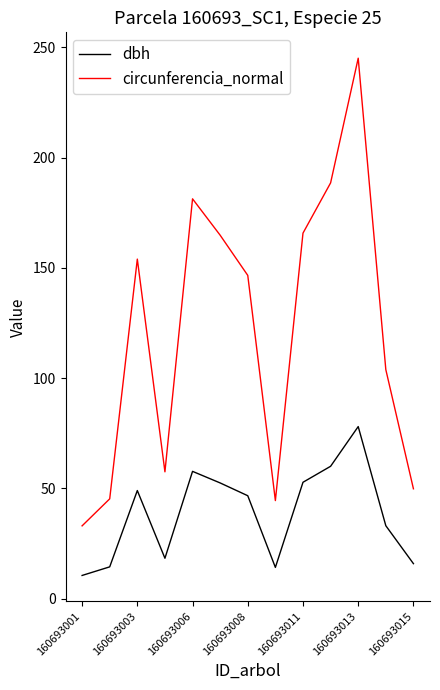

What is the greatest value displayed?

245.0